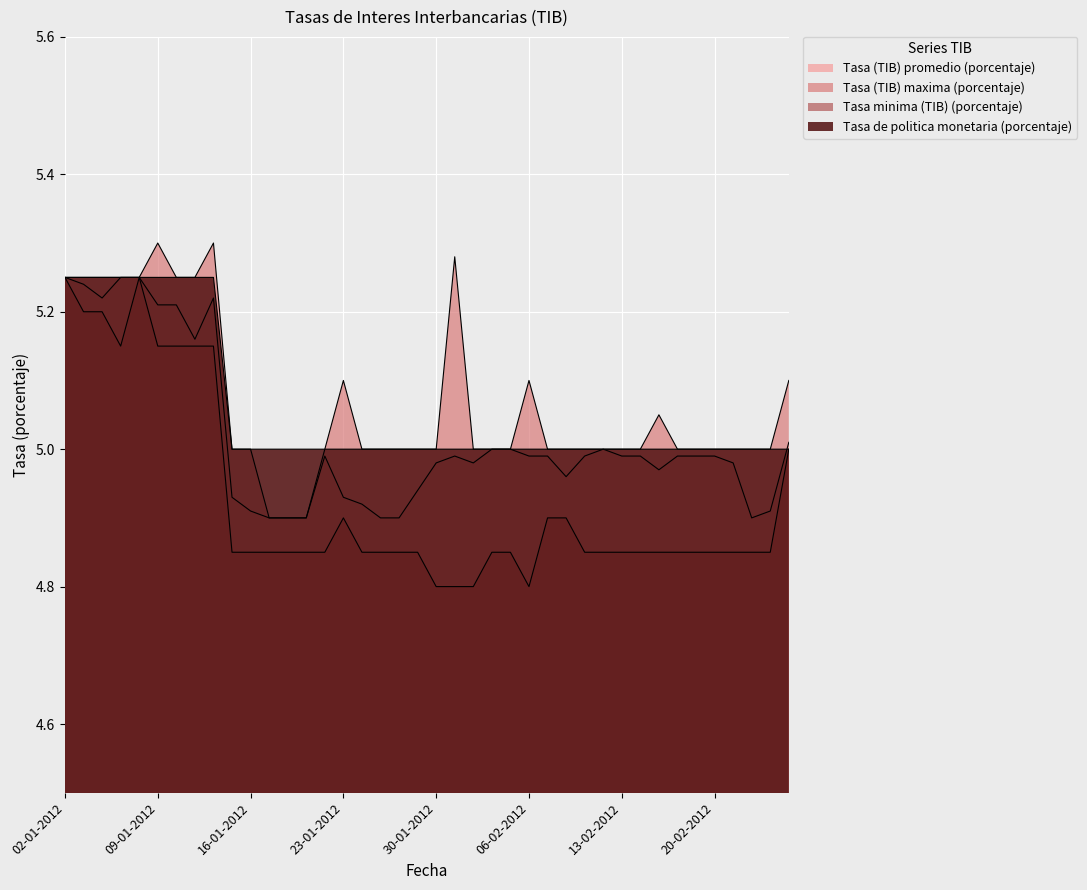

Read the Tasa minima (TIB) (porcentaje) value at 21-02-2012.

4.8